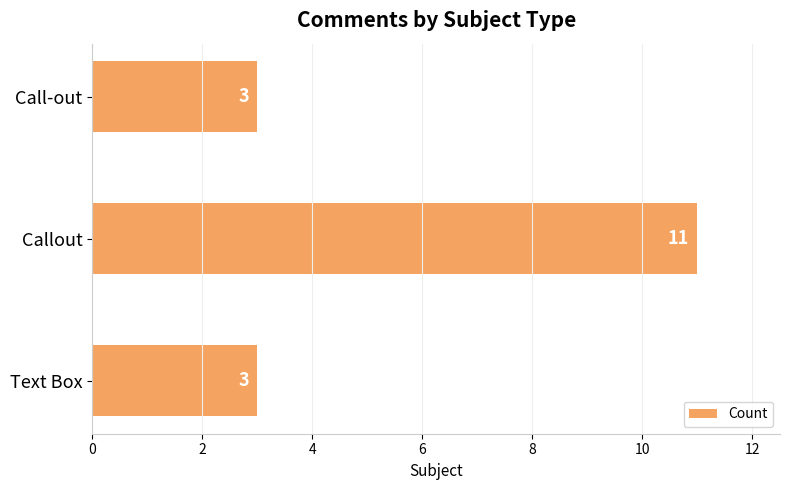

True or false: the data shows 3 at Call-out.

True